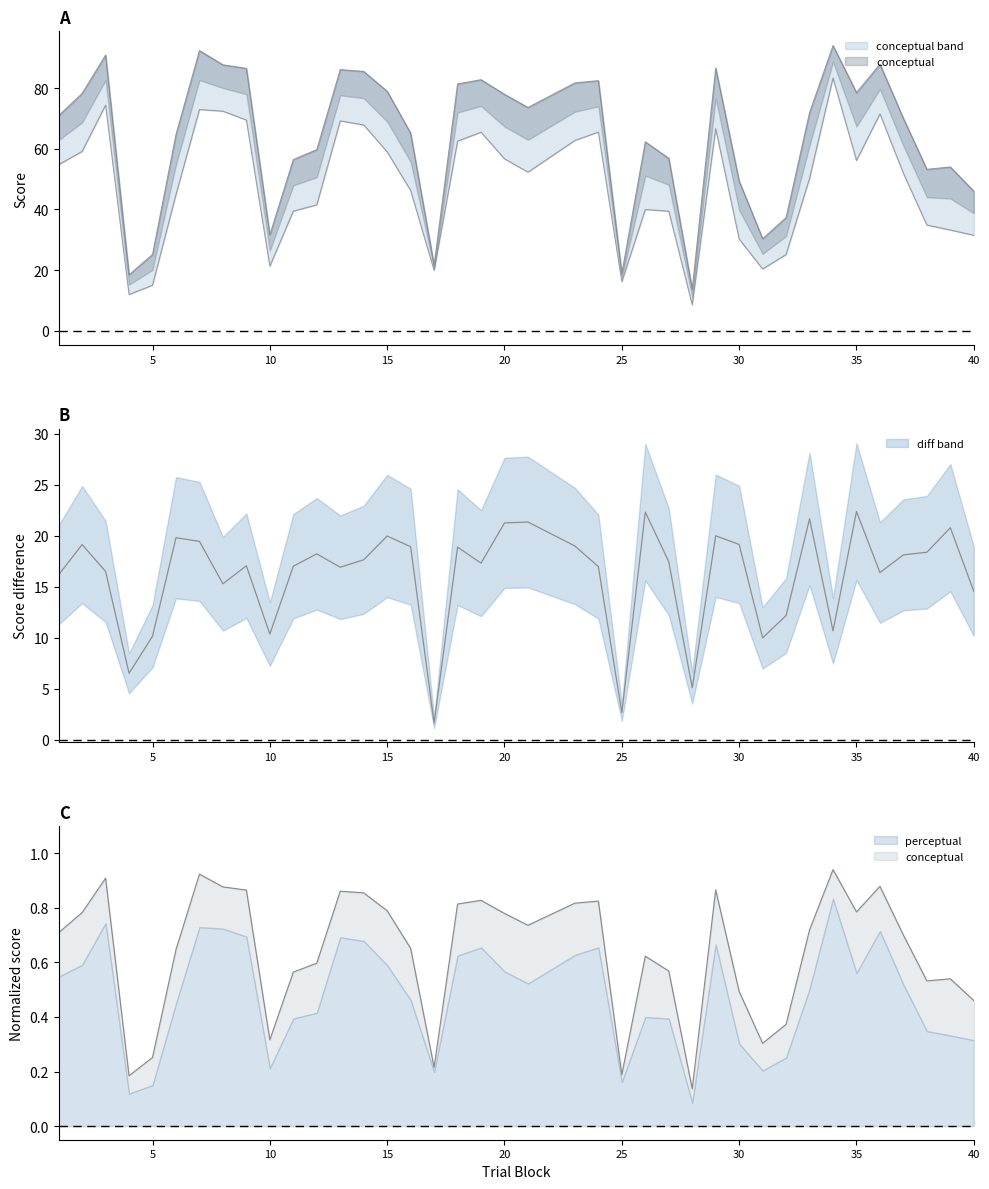

Is it true that conceptual equals 28.9 at 26?

False